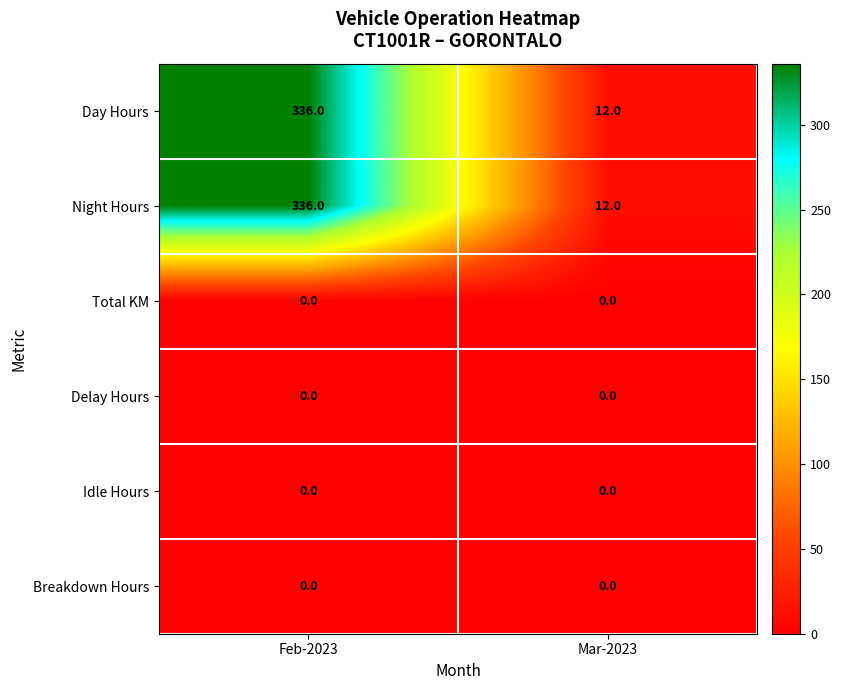

Which category has the highest value across all series?

Feb-2023